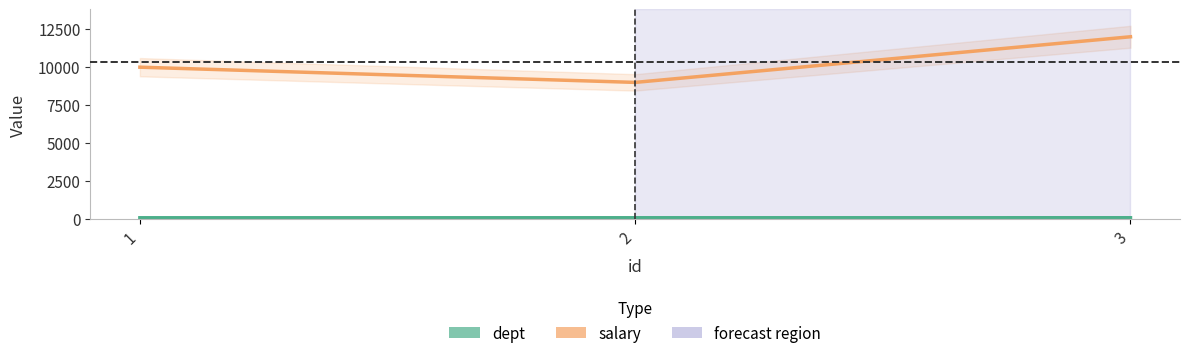

What is the minimum value shown in the chart?

101